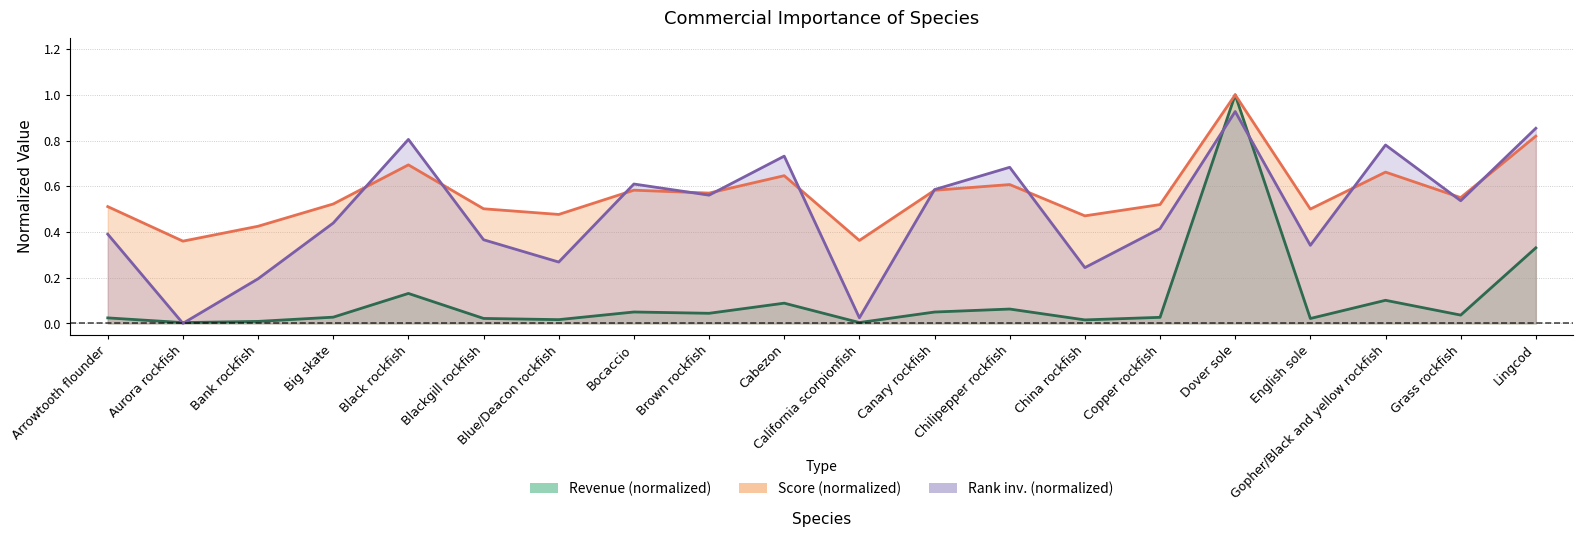

At which label does Rank reach its minimum?

Aurora rockfish